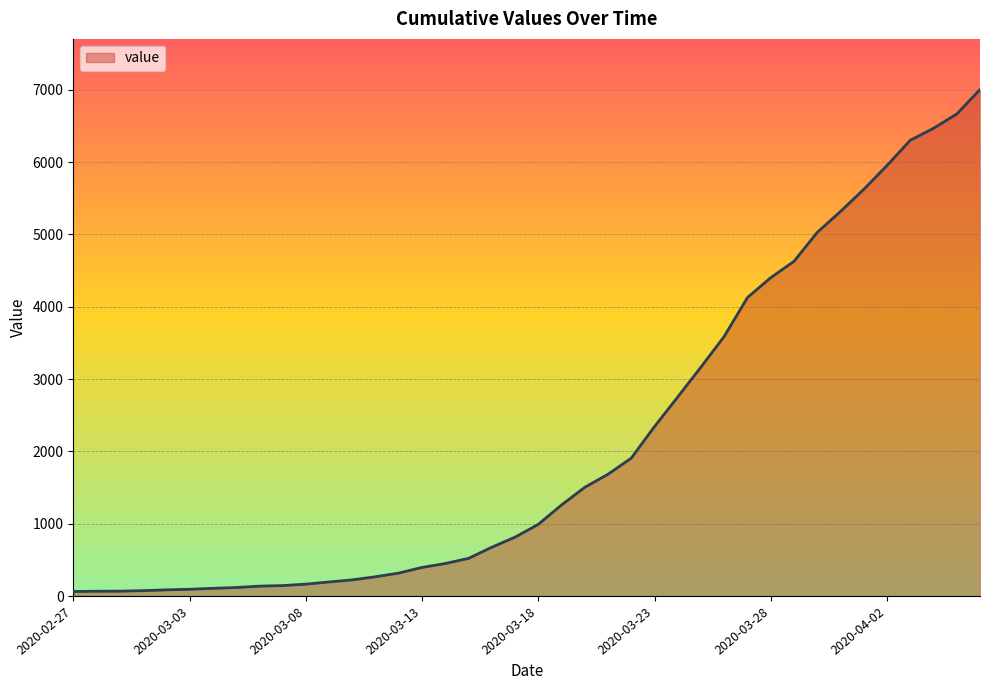

What is the greatest value displayed?

7002